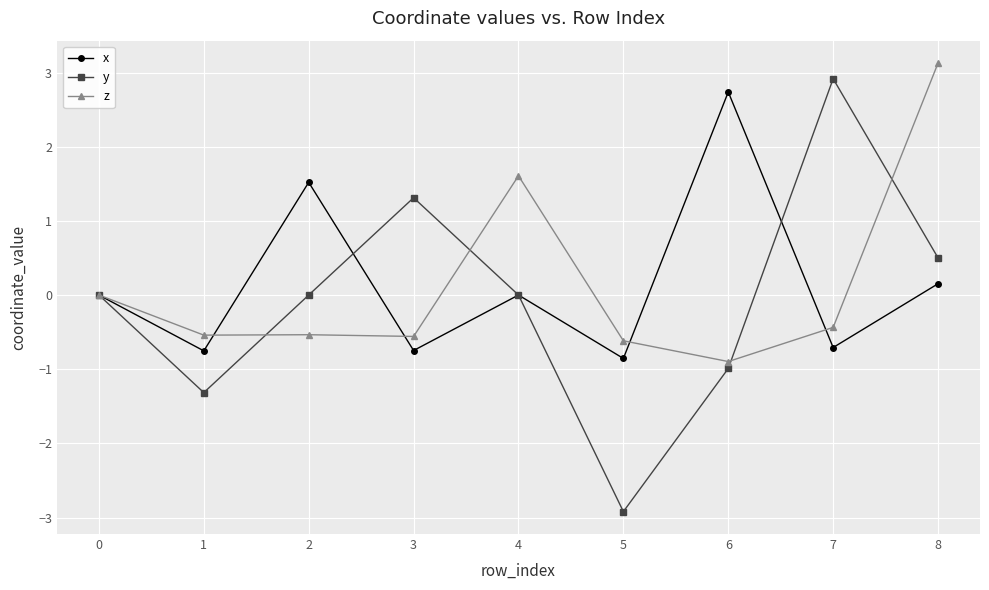

What is the total value across all series at 8?

3.8